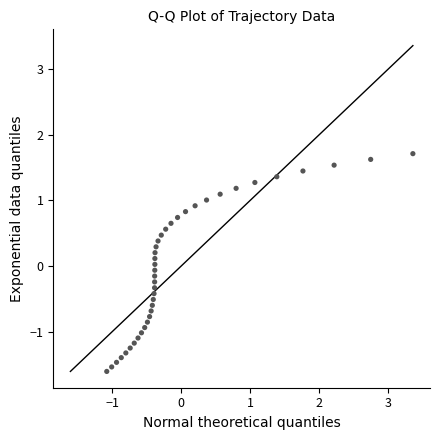

What is the range of X values (max minus min)?

4.4